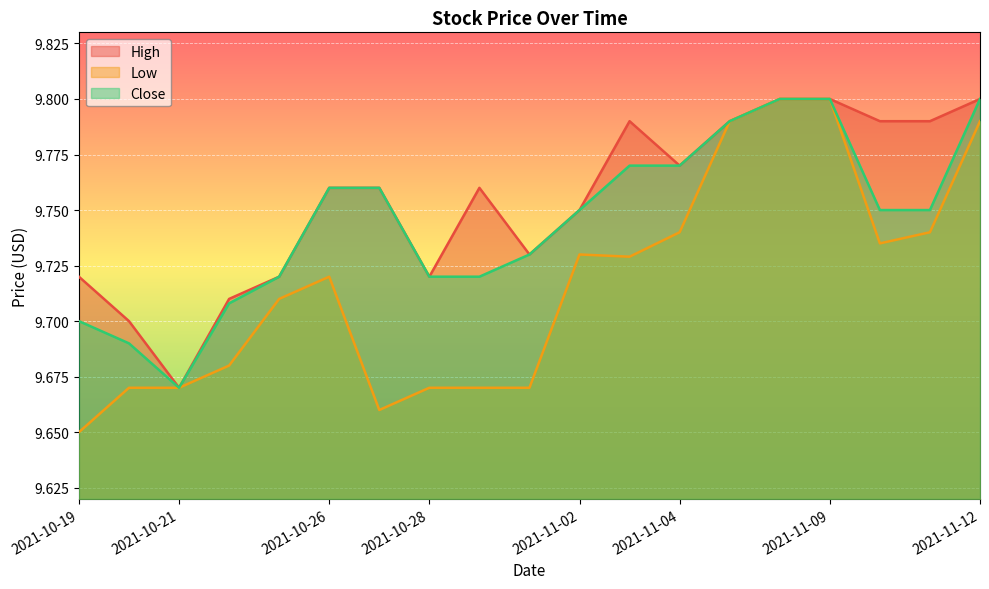

What is the value of the Low point at the 2nd from the left?

9.7